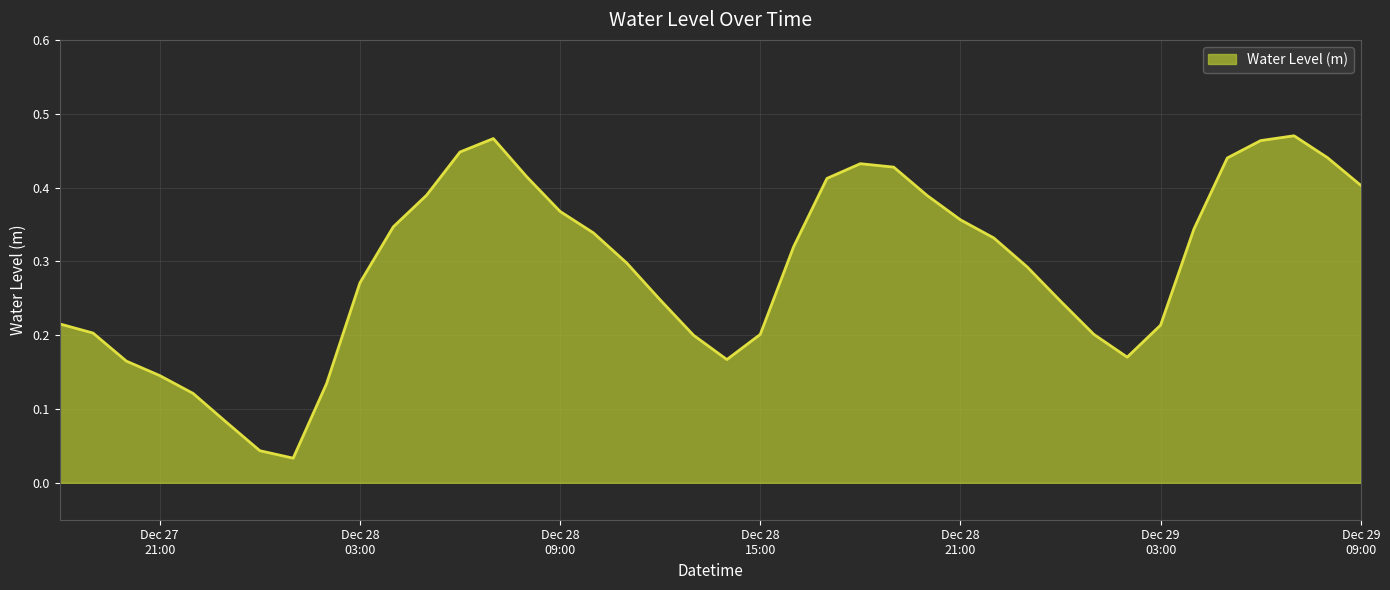

Rank the categories by value from highest to lowest.

2022-12-29 07:00:00, 2022-12-28 07:00:00, 2022-12-29 06:00:00, 2022-12-28 06:00:00, 2022-12-29 08:00:00, 2022-12-29 05:00:00, 2022-12-28 18:00:00, 2022-12-28 19:00:00, 2022-12-28 08:00:00, 2022-12-28 17:00:00, 2022-12-29 09:00:00, 2022-12-28 05:00:00, 2022-12-28 20:00:00, 2022-12-28 09:00:00, 2022-12-28 21:00:00, 2022-12-28 04:00:00, 2022-12-29 04:00:00, 2022-12-28 10:00:00, 2022-12-28 22:00:00, 2022-12-28 16:00:00, 2022-12-28 11:00:00, 2022-12-28 23:00:00, 2022-12-28 03:00:00, 2022-12-28 12:00:00, 2022-12-29 00:00:00, 2022-12-27 18:00:00, 2022-12-29 03:00:00, 2022-12-27 19:00:00, 2022-12-29 01:00:00, 2022-12-28 15:00:00, 2022-12-28 13:00:00, 2022-12-29 02:00:00, 2022-12-28 14:00:00, 2022-12-27 20:00:00, 2022-12-27 21:00:00, 2022-12-28 02:00:00, 2022-12-27 22:00:00, 2022-12-27 23:00:00, 2022-12-28 00:00:00, 2022-12-28 01:00:00